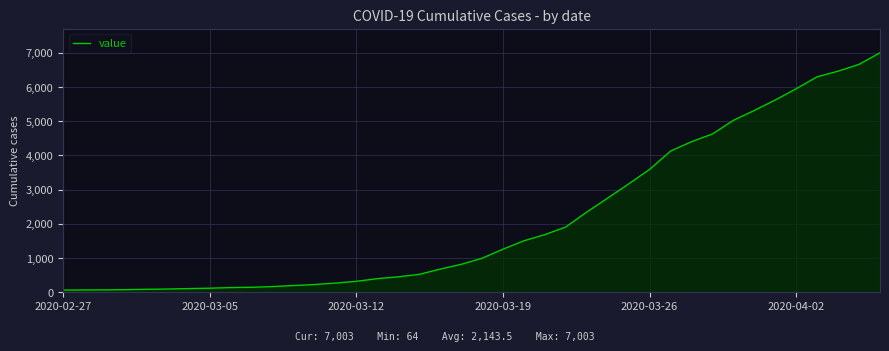

What is the maximum value shown in the chart?

7003